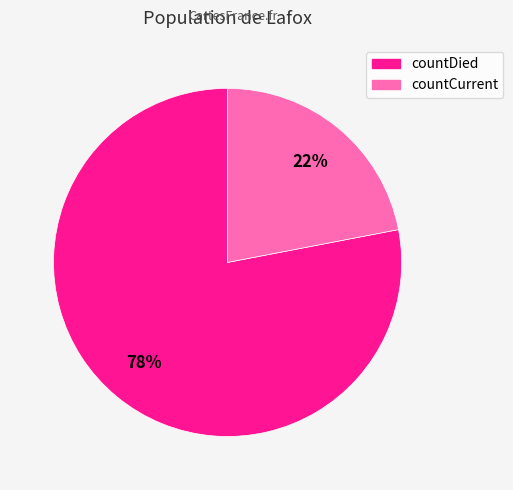

Count the number of slices in the pie.

2